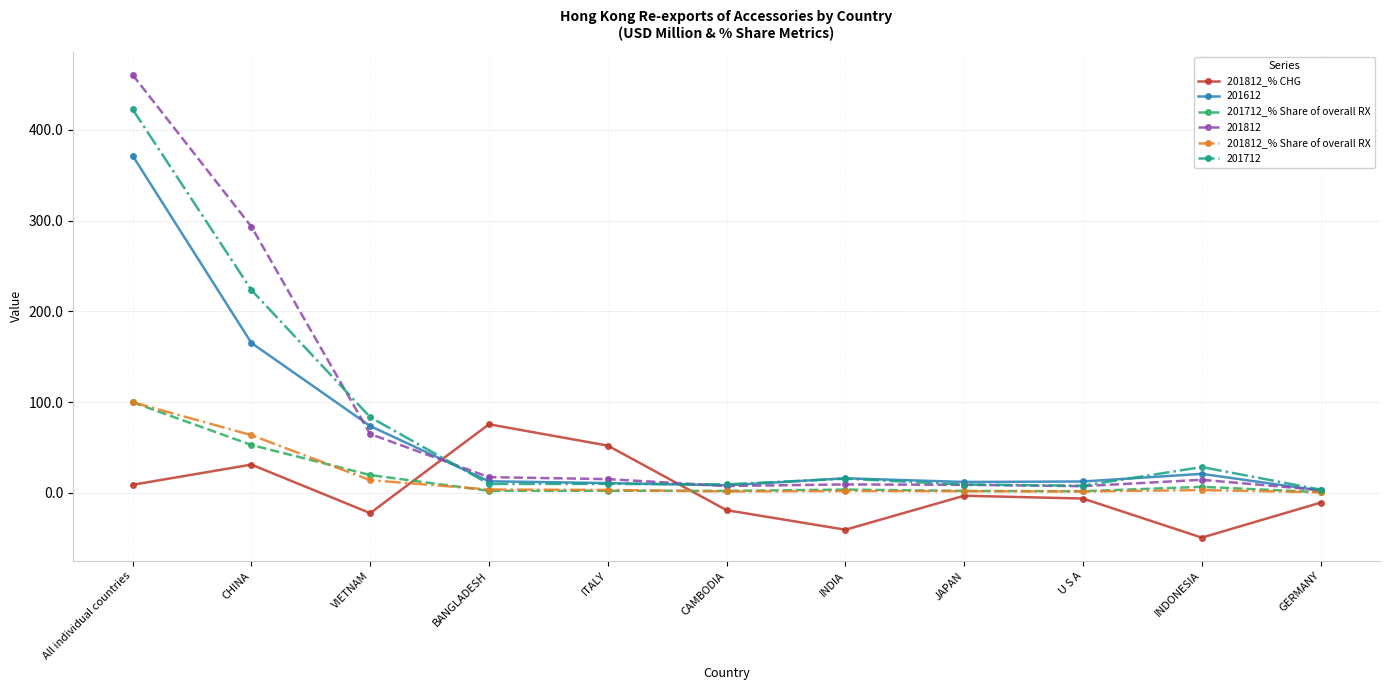

Which series ends up on top after the final intersection of 201812_% Share of overall RX and 201812_% CHG?

201812_% Share of overall RX